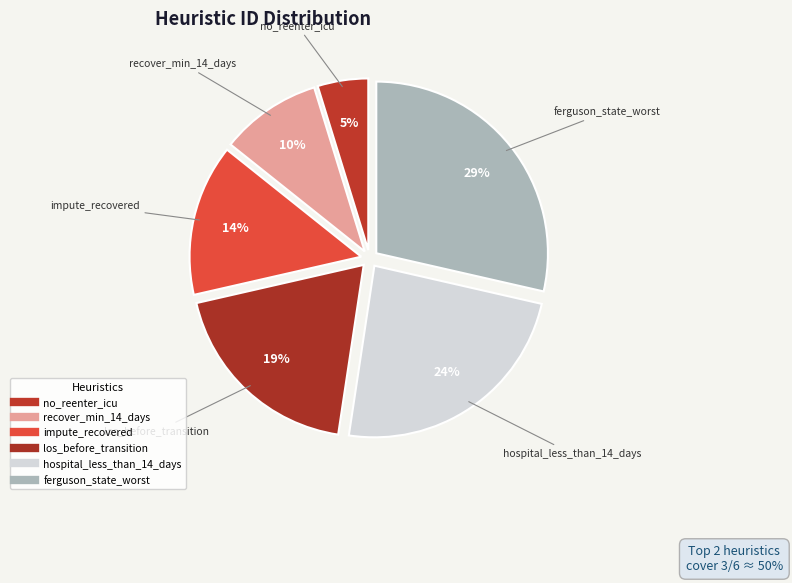

How many segments does this pie chart have?

6